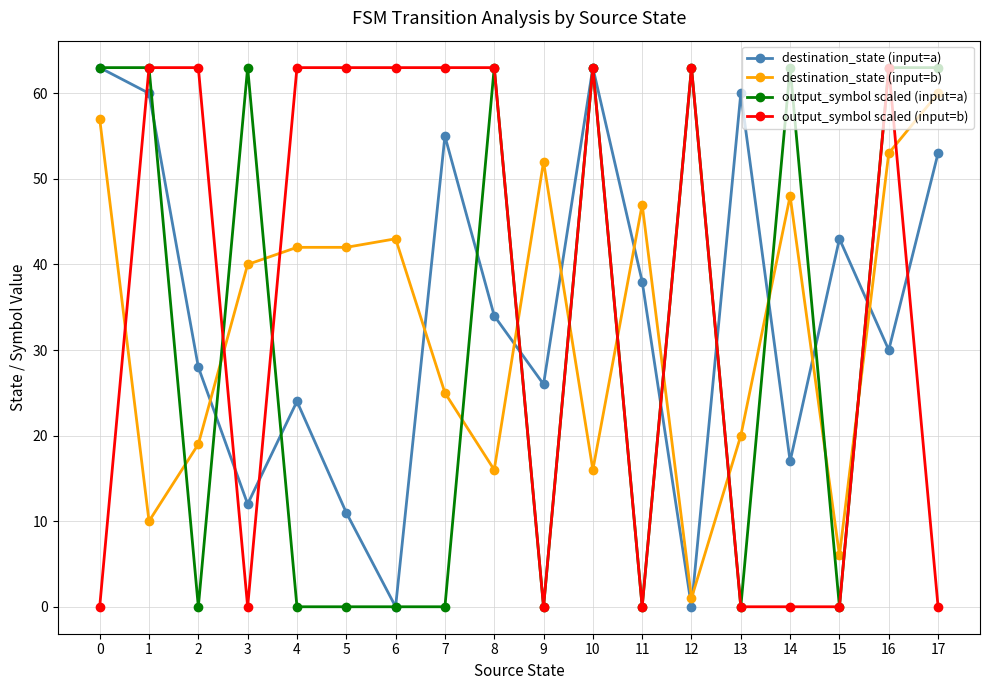

Reading left to right, transcribe all the data shown in this chart.

destination_state (input=a): 63	60	28	12	24	11	0	55	34	26	63	38	0	60	17	43	30	53
destination_state (input=b): 57	10	19	40	42	42	43	25	16	52	16	47	1	20	48	6	53	60
output_symbol scaled (input=a): 63	63	0	63	0	0	0	0	63	0	63	0	63	0	63	0	63	63
output_symbol scaled (input=b): 0	63	63	0	63	63	63	63	63	0	63	0	63	0	0	0	63	0